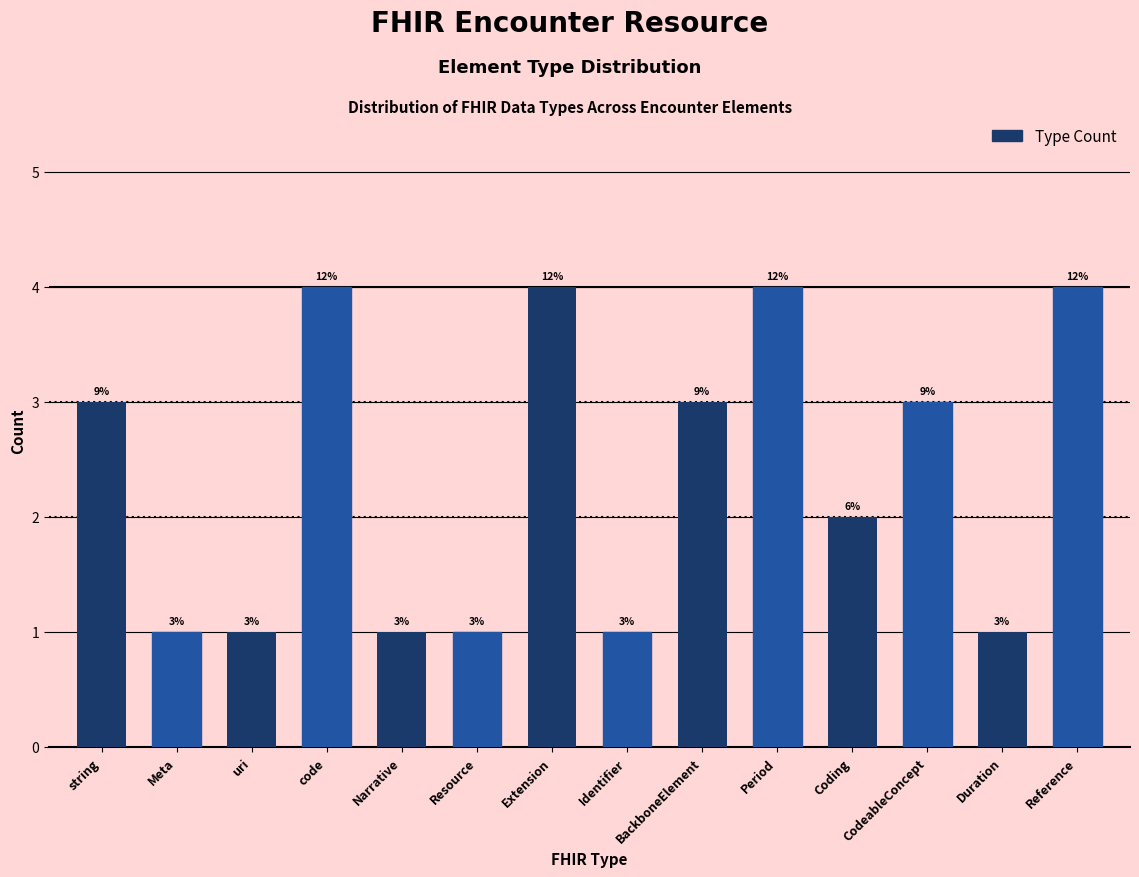

Where is the data nearest to the value 2?

Coding